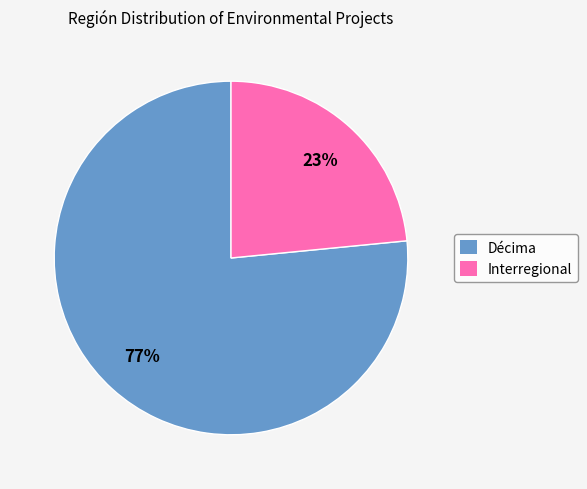

To the nearest percent, what portion does Décima represent?

77%